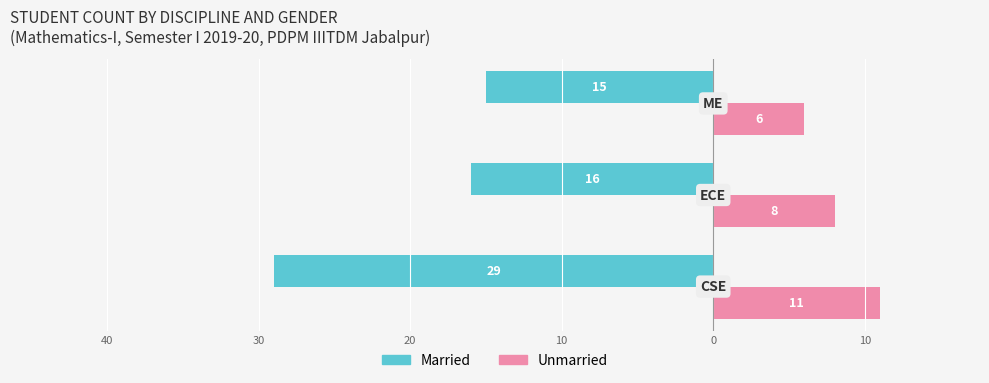

What are all the series names shown in the legend?

Married, Unmarried